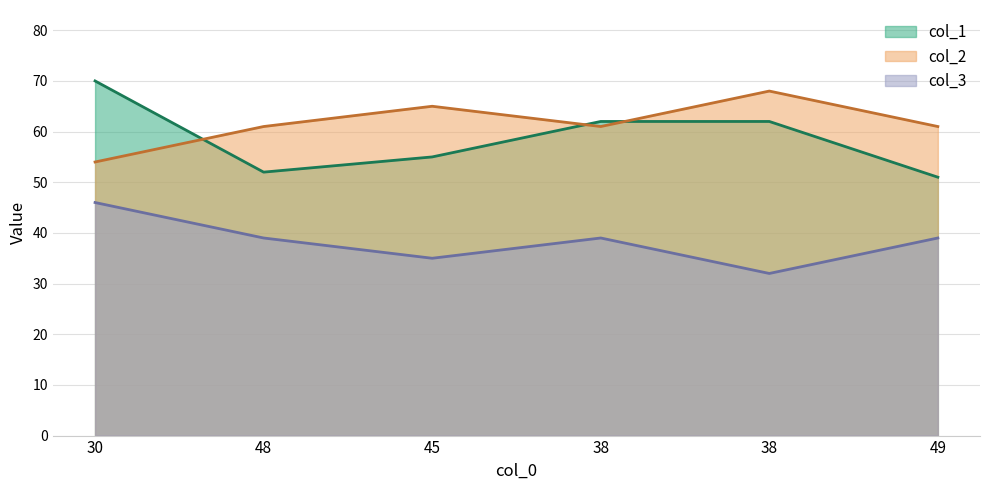

True or false: col_1 has a value of 92 at 49.

False